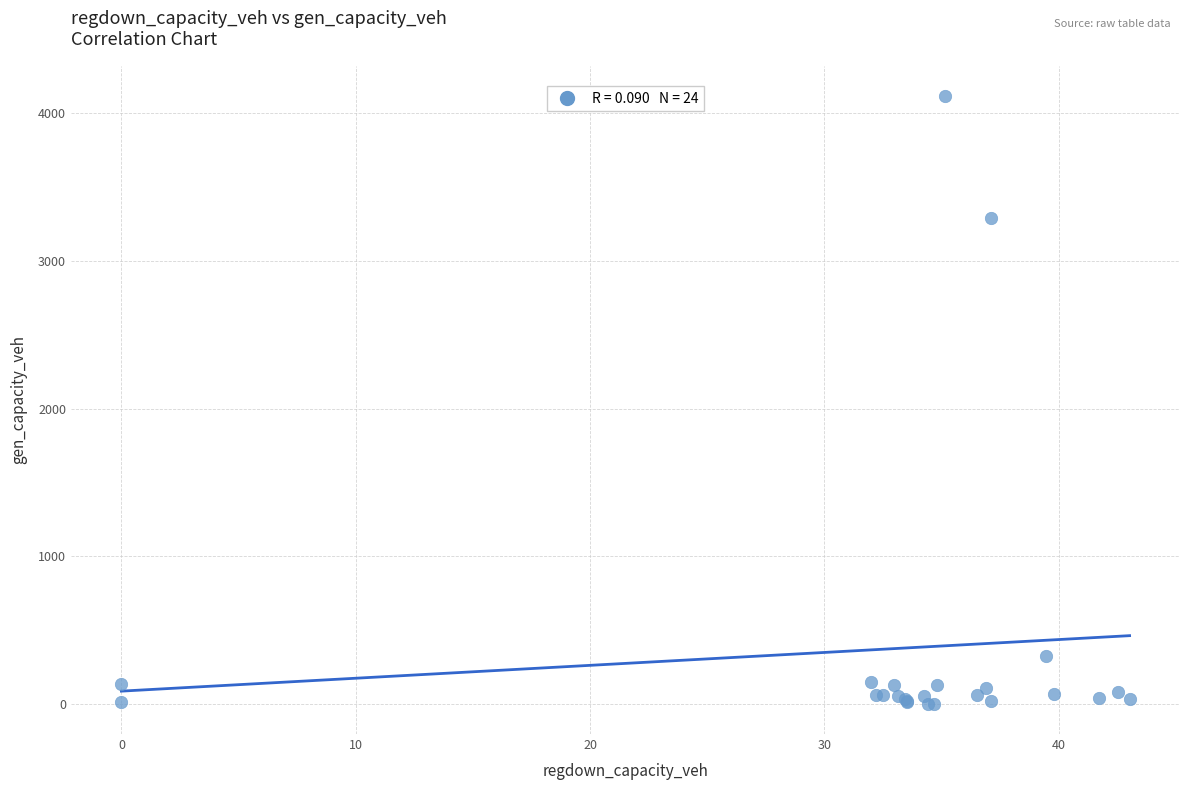

What Y value in the scatter plot is closest to 2059?

3292.4